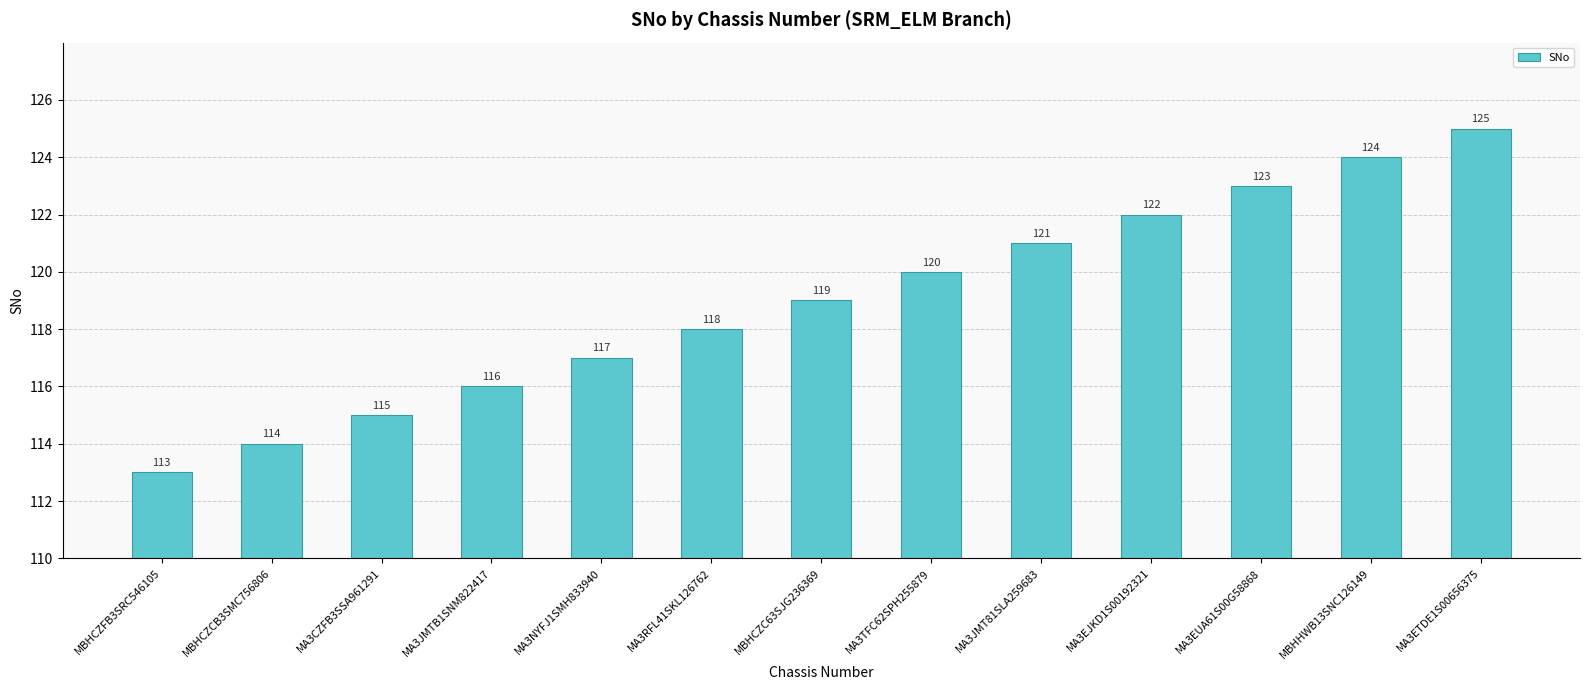

What is the difference between the values at MA3EUA61S00G58868 and MBHCZFB3SRC546105?

10